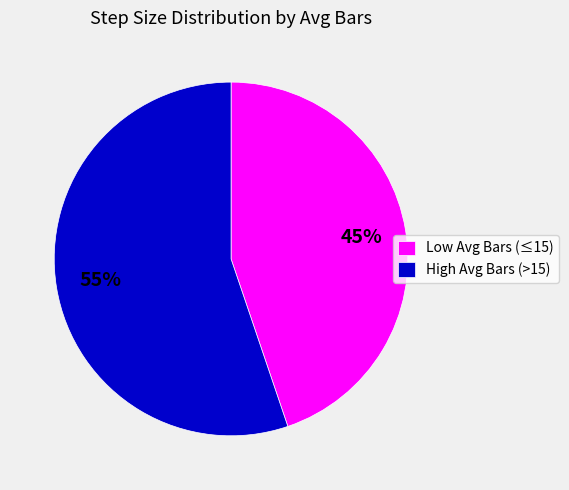

Does Low Avg Bars (≤15) account for over 50% of the chart?

No